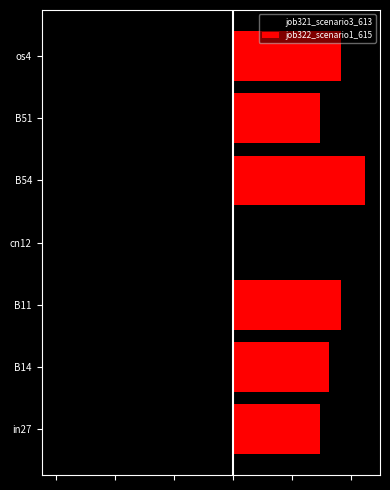

Rank the series at os4 from highest to lowest value.

job322_scenario1_615, job321_scenario3_613